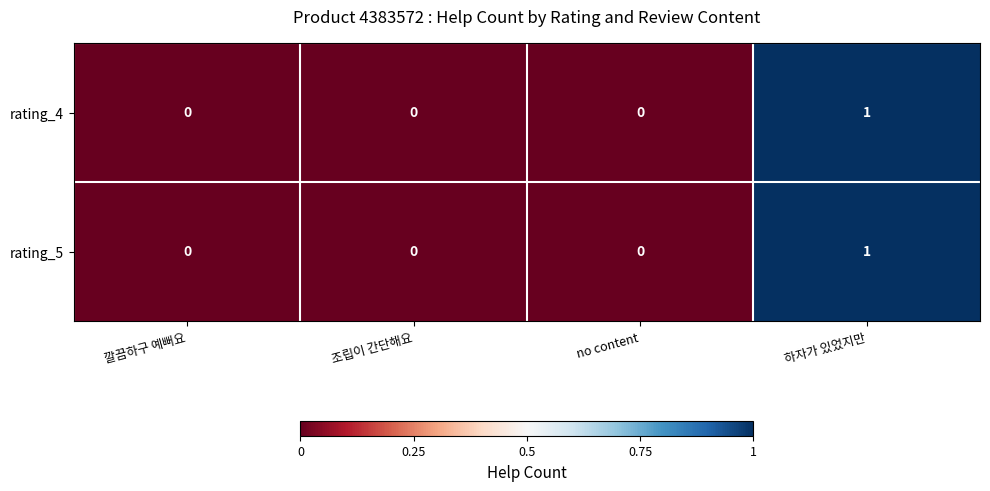

Count the number of categories in the chart.

4